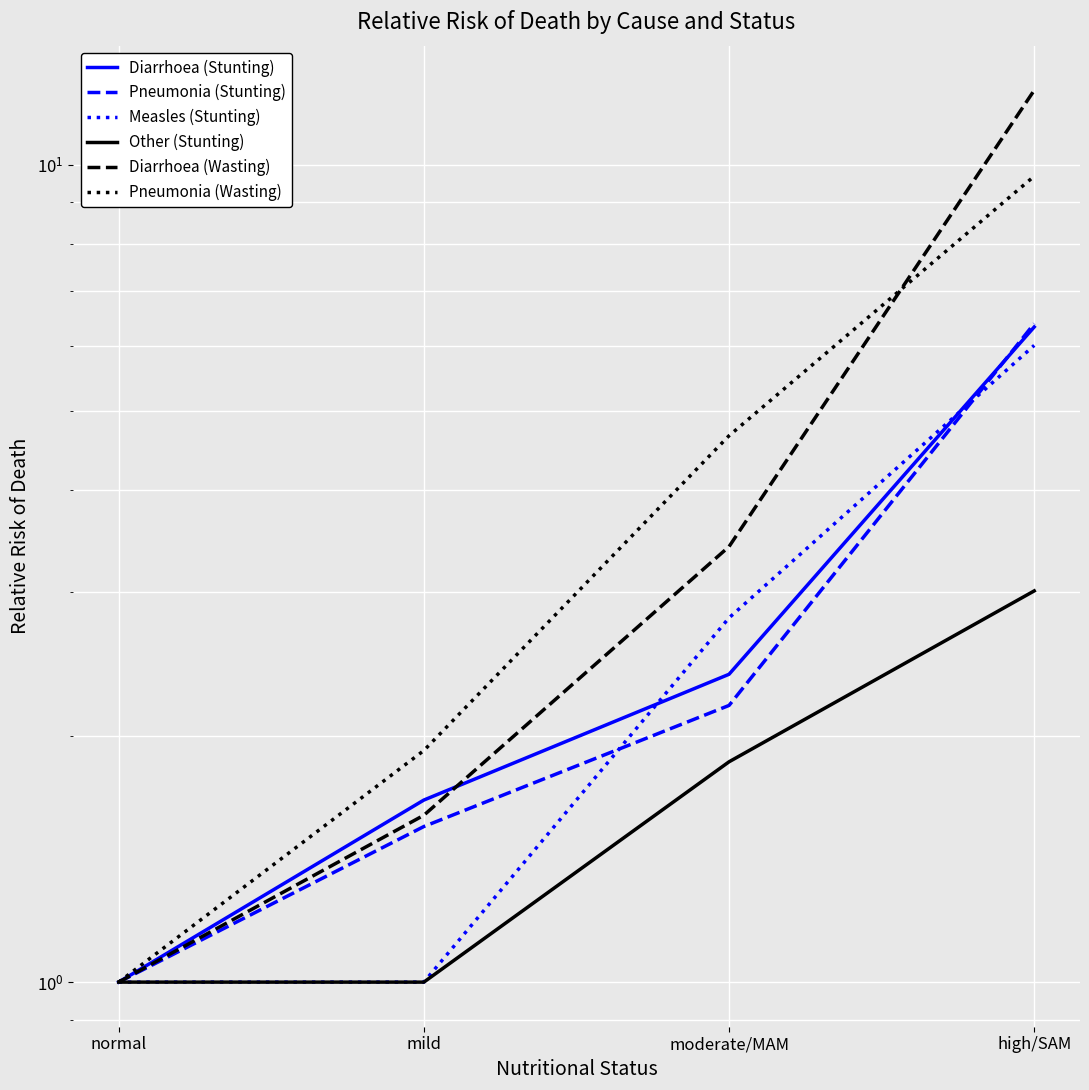

The value of Measles (Stunting) at high/SAM is 1.2. True or false?

False